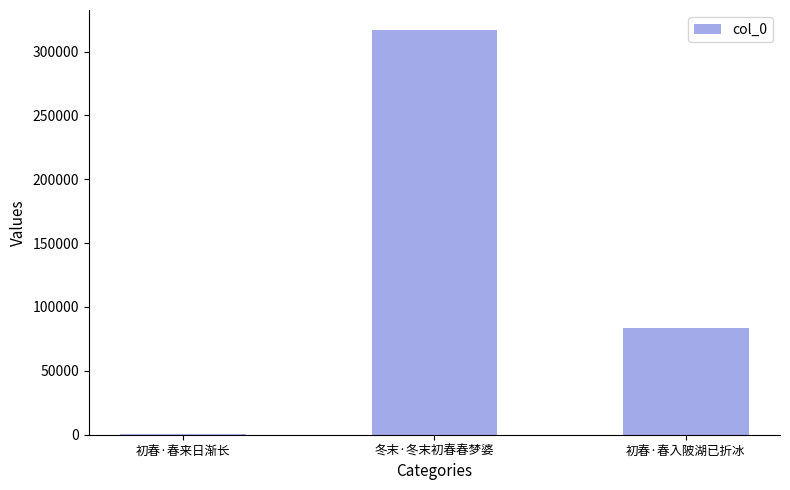

Is it true that the value at 初春·春入陂湖已折冰 is 56021?

False